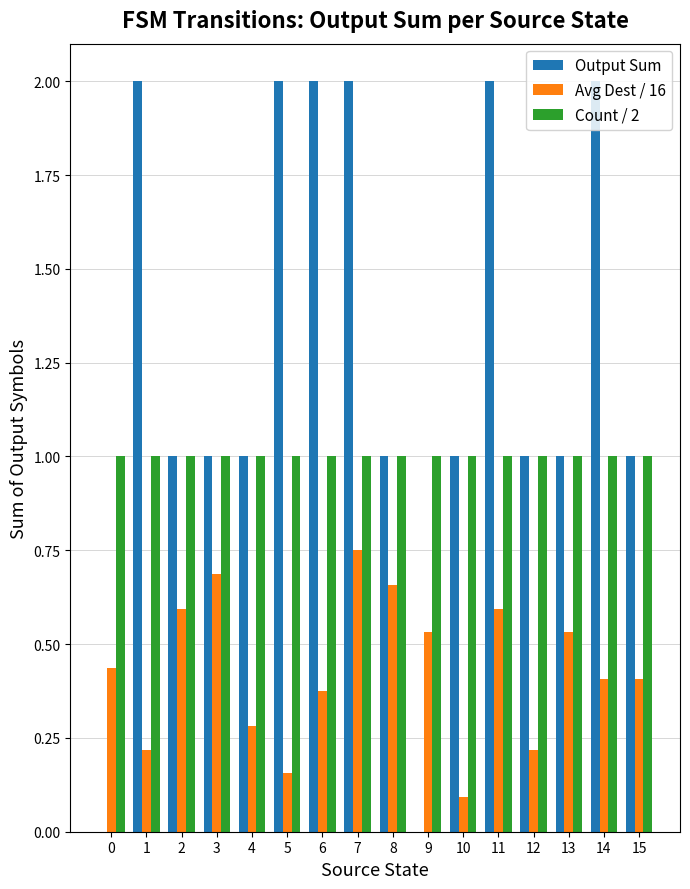

Are the bars horizontal?

No